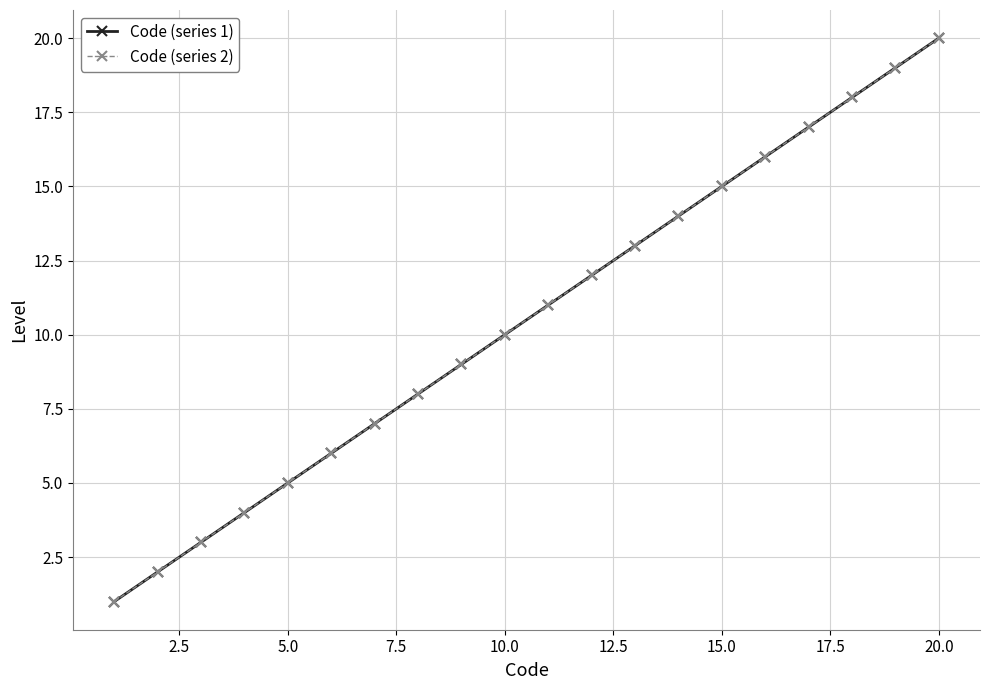

Which series has the largest total across all categories?

Code (series 1)